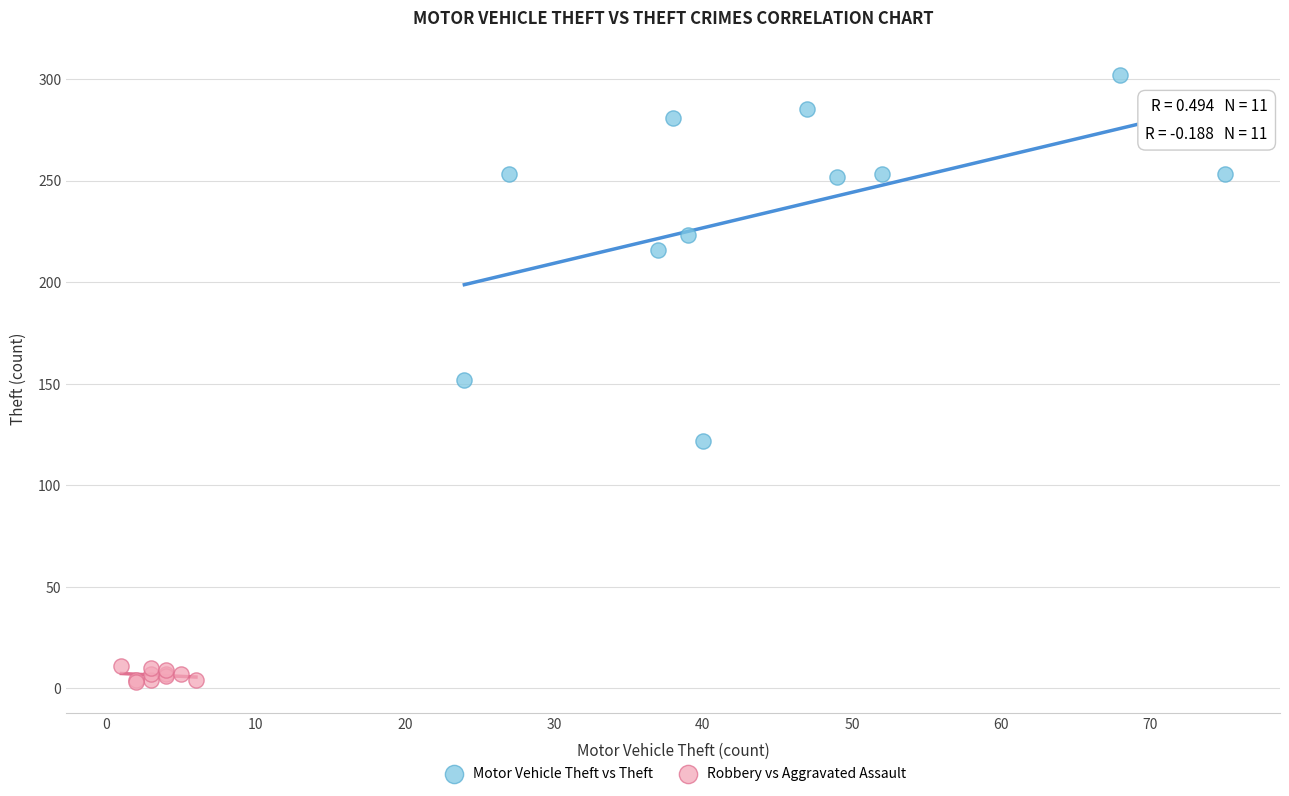

Which series has the widest spread of Y values?

Motor Vehicle Theft vs Theft